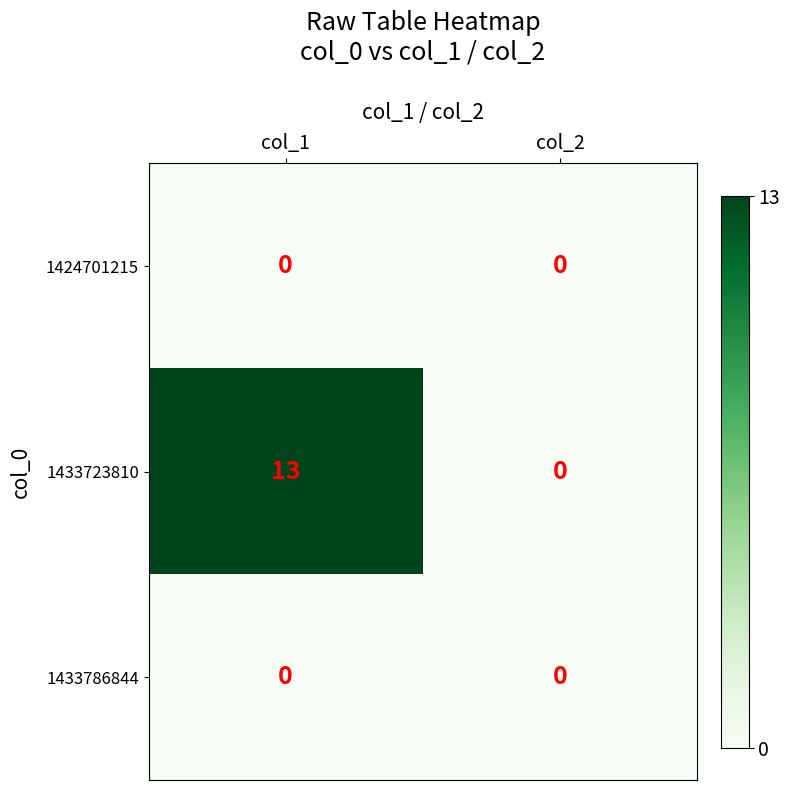

What is the difference between the maximum and minimum values in the 1433723810 series?

13